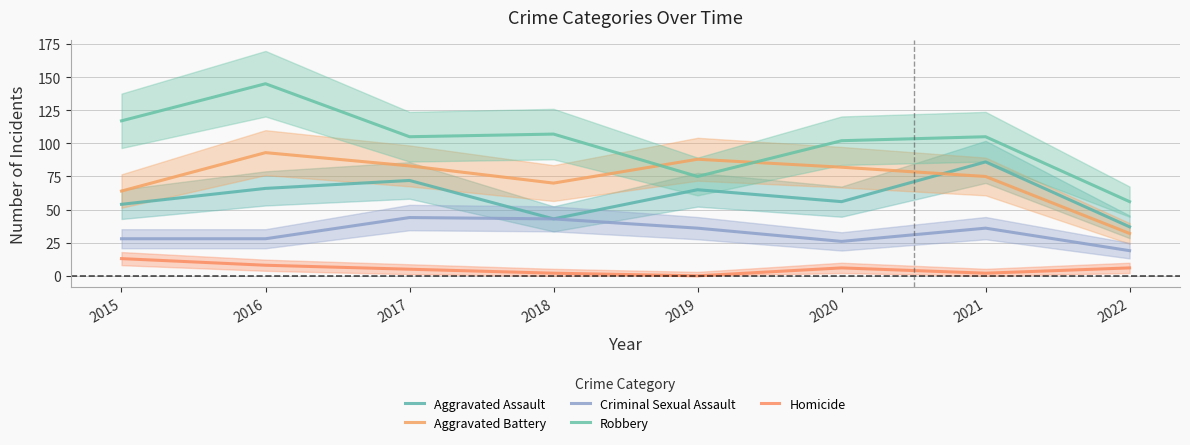

True or false: Aggravated Battery has more than 0 points higher than both neighbors.

True